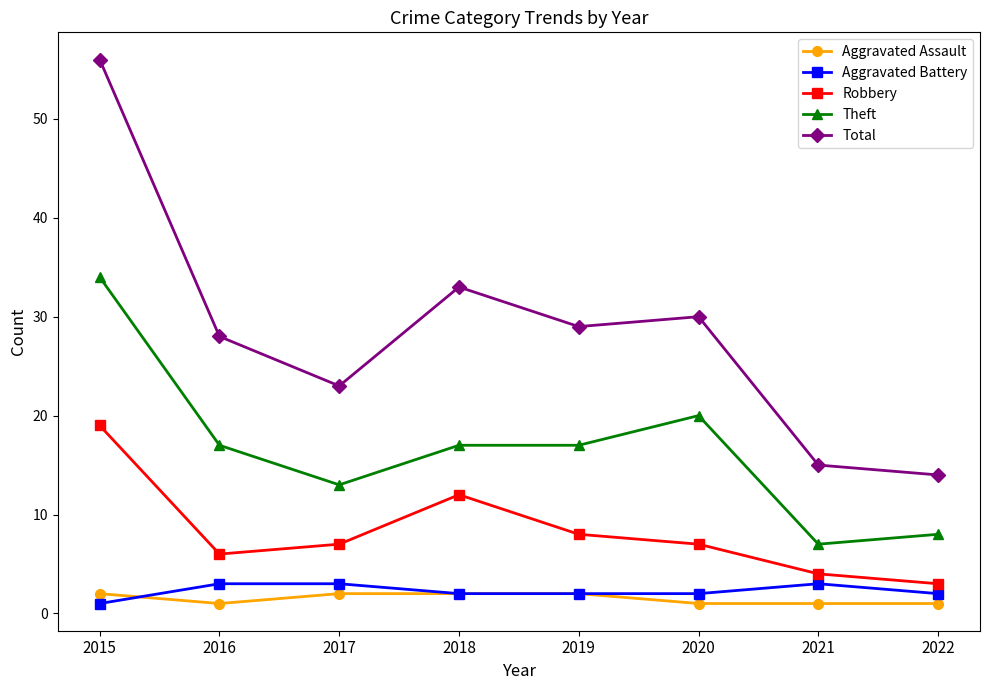

Reading right to left, transcribe all the data shown in this chart.

Aggravated Assault: 1	1	1	2	2	2	1	2
Aggravated Battery: 2	3	2	2	2	3	3	1
Robbery: 3	4	7	8	12	7	6	19
Theft: 8	7	20	17	17	13	17	34
Total: 14	15	30	29	33	23	28	56